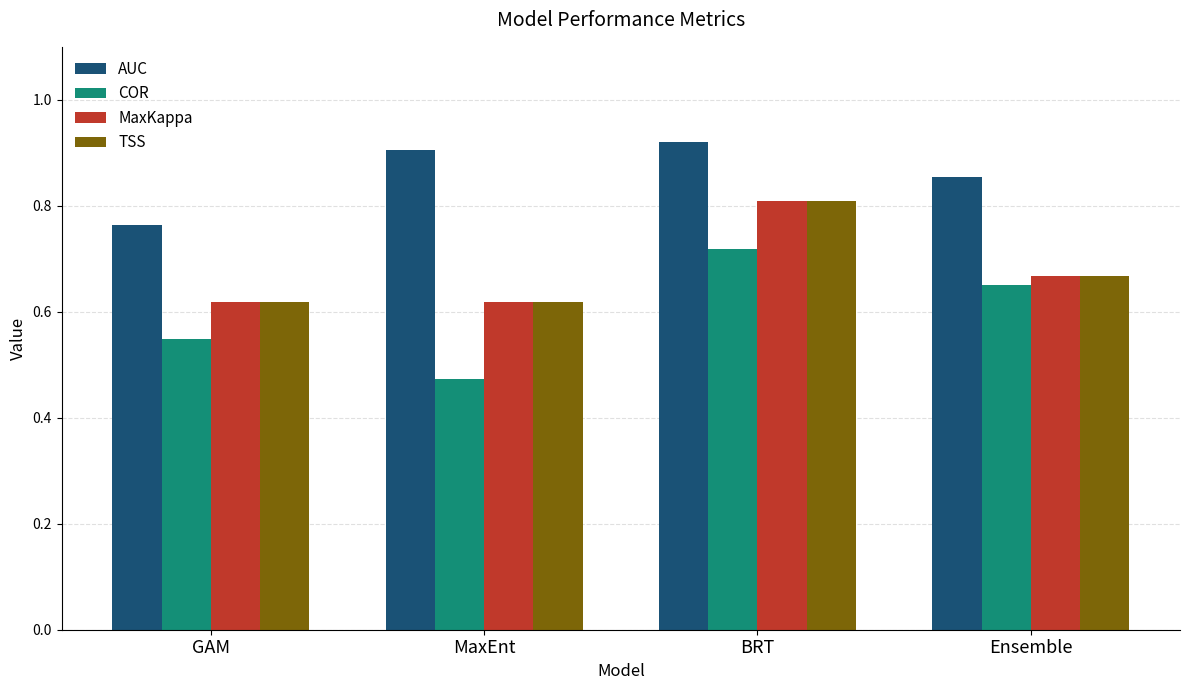

What is the label of the 2nd bar from the left?

MaxEnt